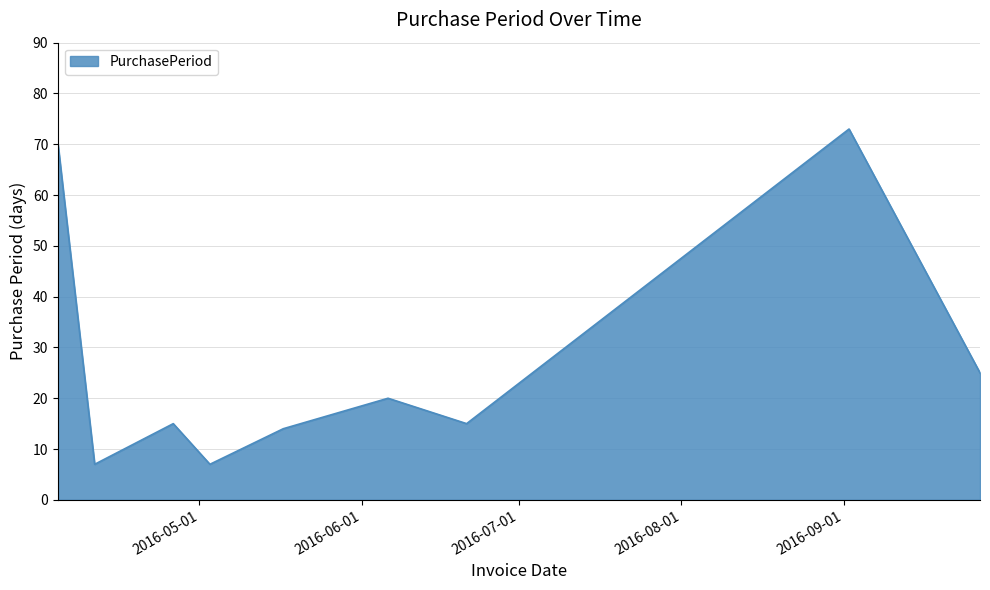

What is the minimum value shown in the chart?

7